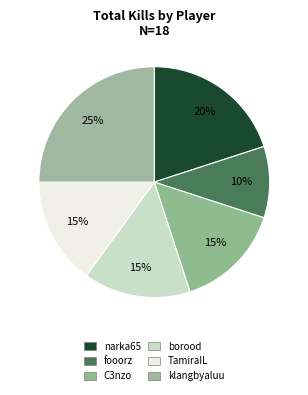

Is the sum of TamiraIL and C3nzo greater than half?

No